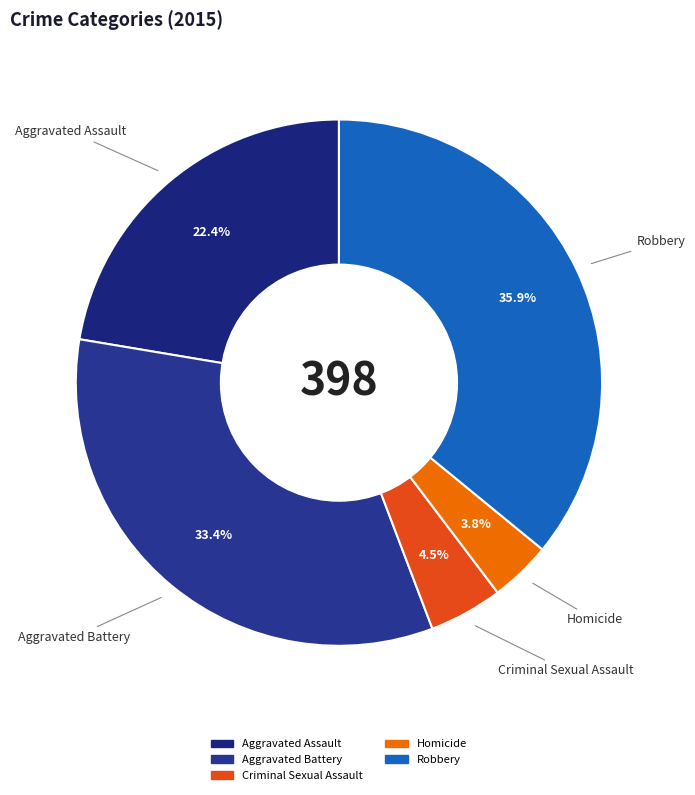

Which slice is the largest?

Robbery